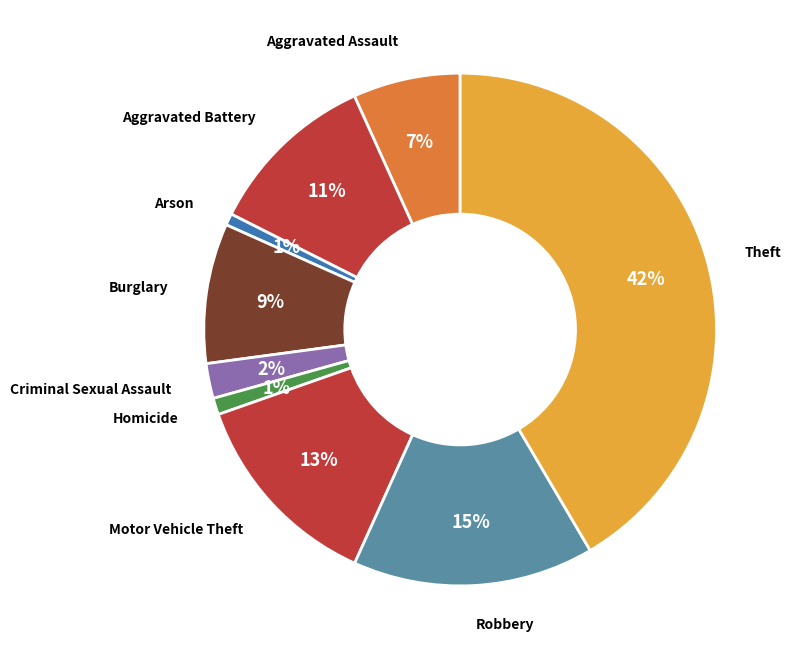

What is the largest slice in the pie chart?

Theft